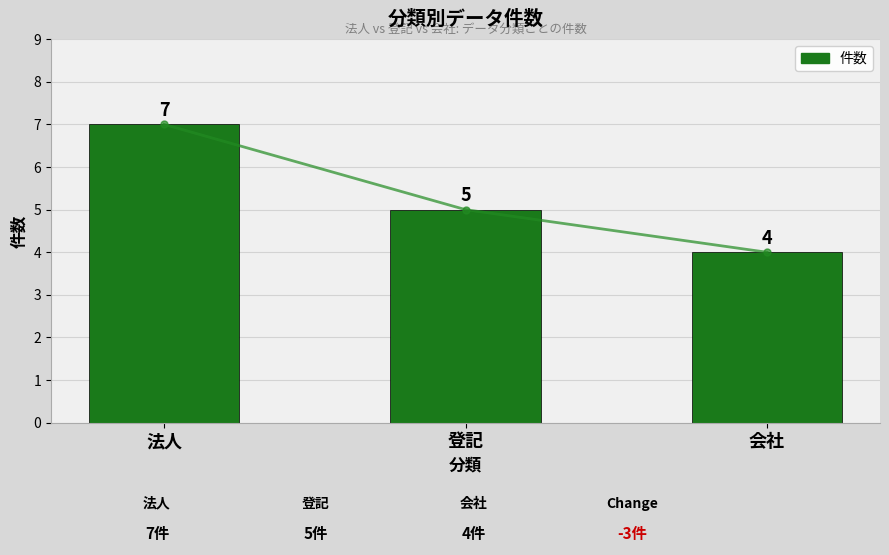

At which label is the value closest to 5?

登記